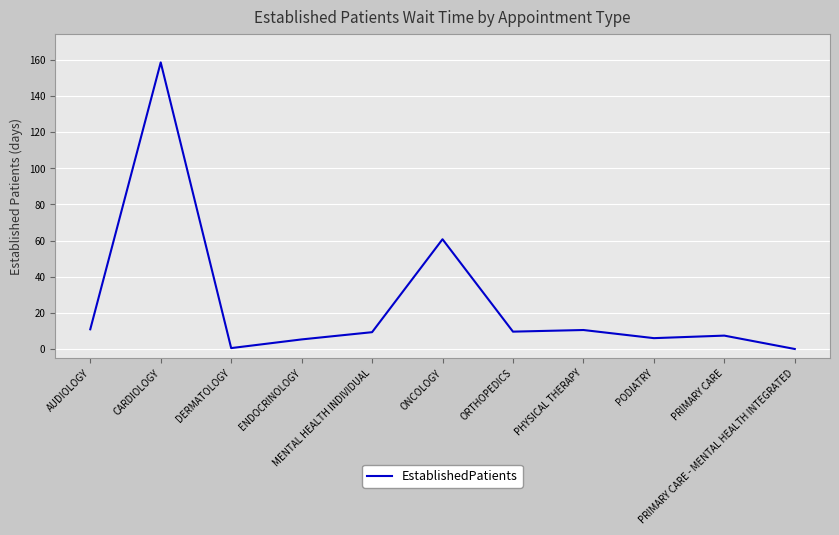

Where does the data first go above 9?

AUDIOLOGY